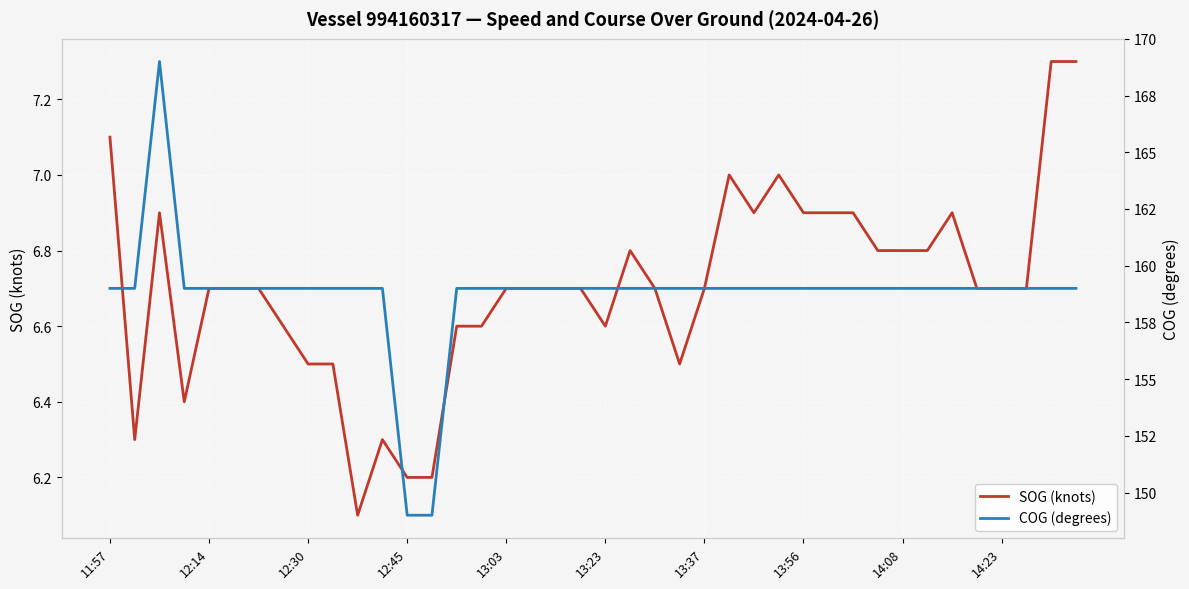

Is it true that SOG (knots) equals 6.8 at 14:08?

True